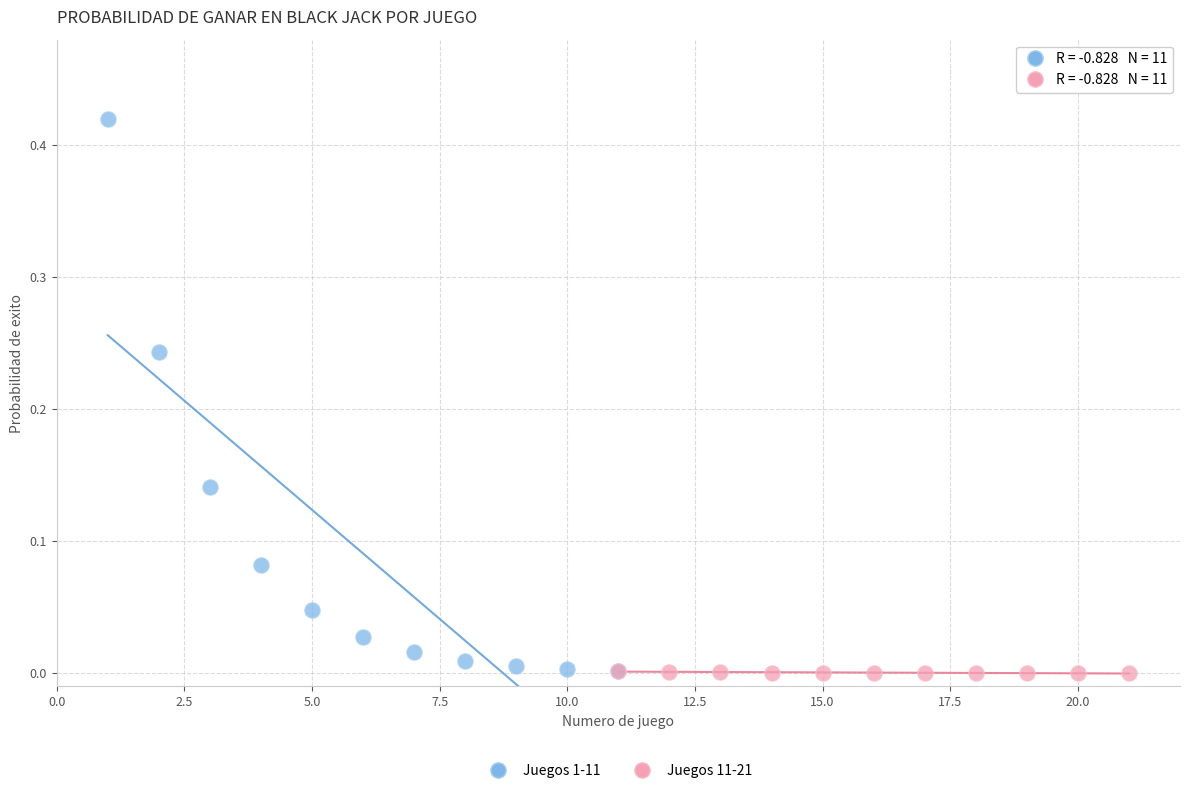

Which series reaches the maximum Y coordinate?

Juegos 1-11